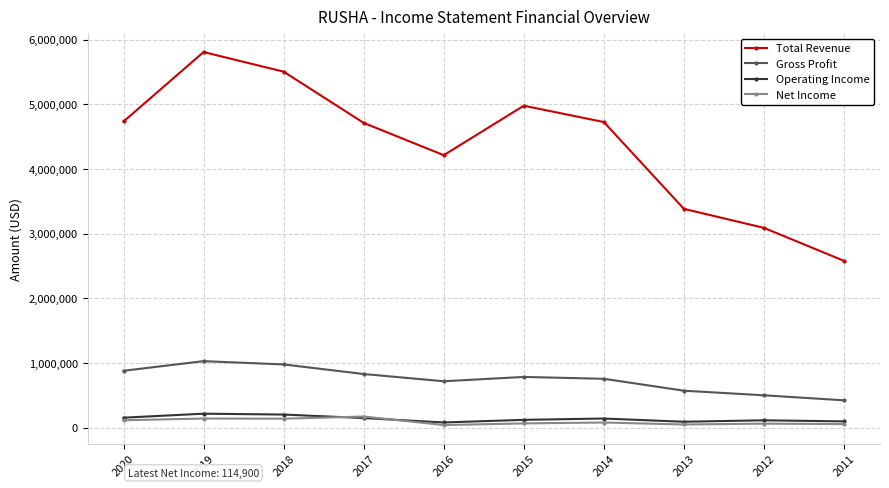

True or false: Gross Profit has a value of 1521194 at 2019.

False